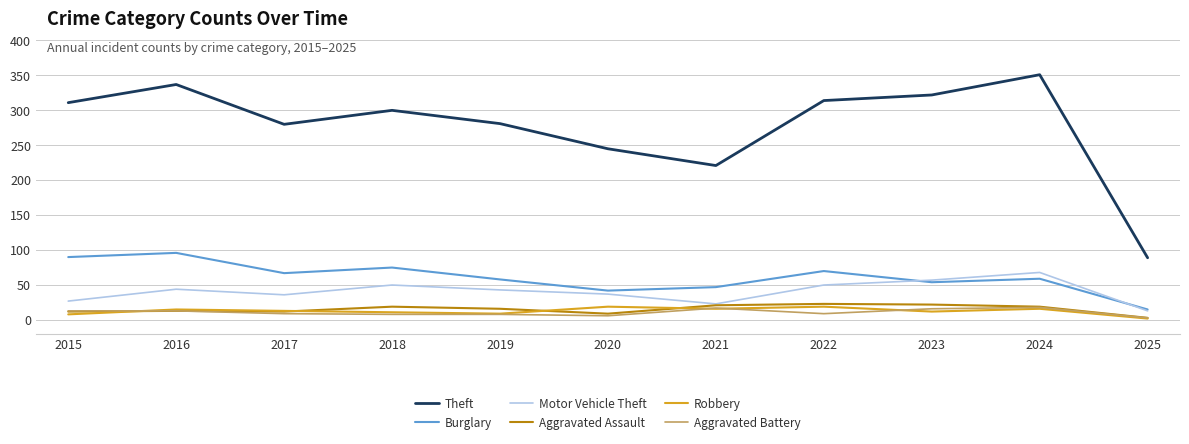

What is the greatest value displayed?

351